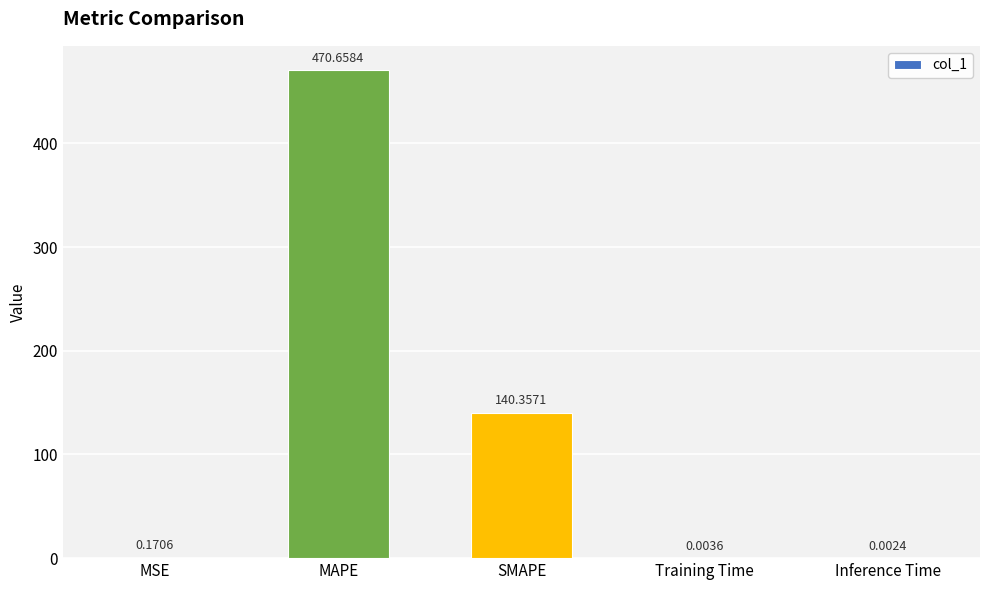

Which has a higher value, MSE or Inference Time?

MSE